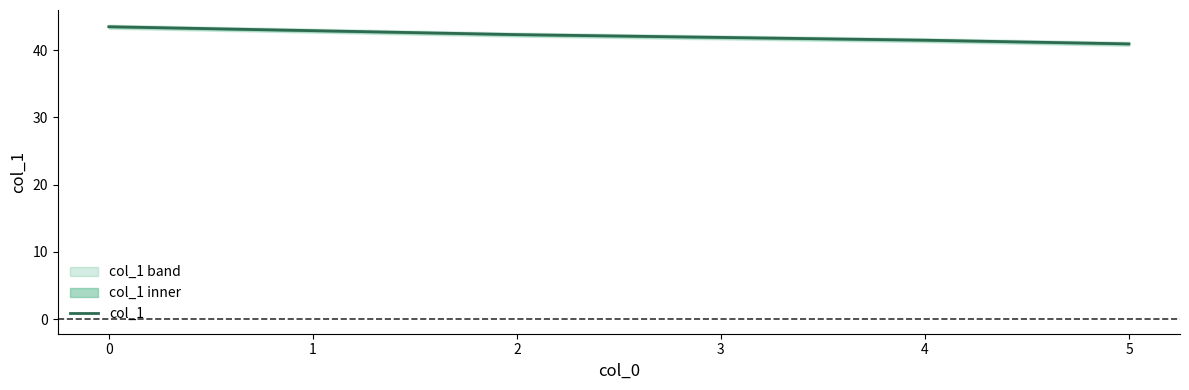

The value of col_1 at 3 is 17.8. True or false?

False